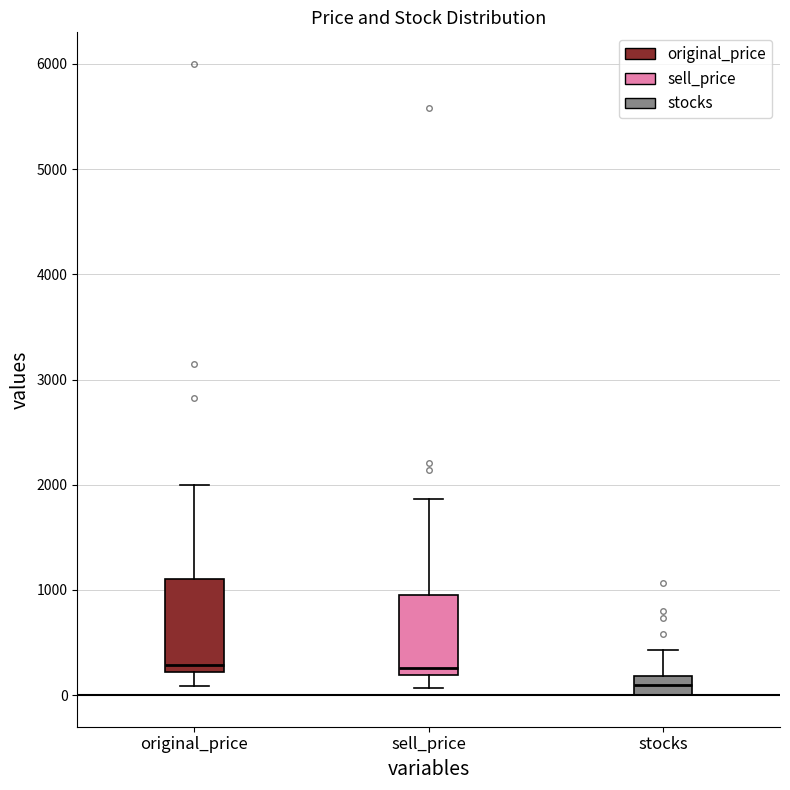

Reading left to right, transcribe this box plot: for each box, give where its median line is, the range the box spans, and where its two whiskers end, as read against the y-axis. The values are not printed on the chart, so give them approximately, as read against the axis.

original_price: median 300, box 200 to 1100, whiskers 100 to 2000
sell_price: median 300, box 200 to 900, whiskers 100 to 1900
stocks: median 100, box 0 to 200, whiskers 0 to 400